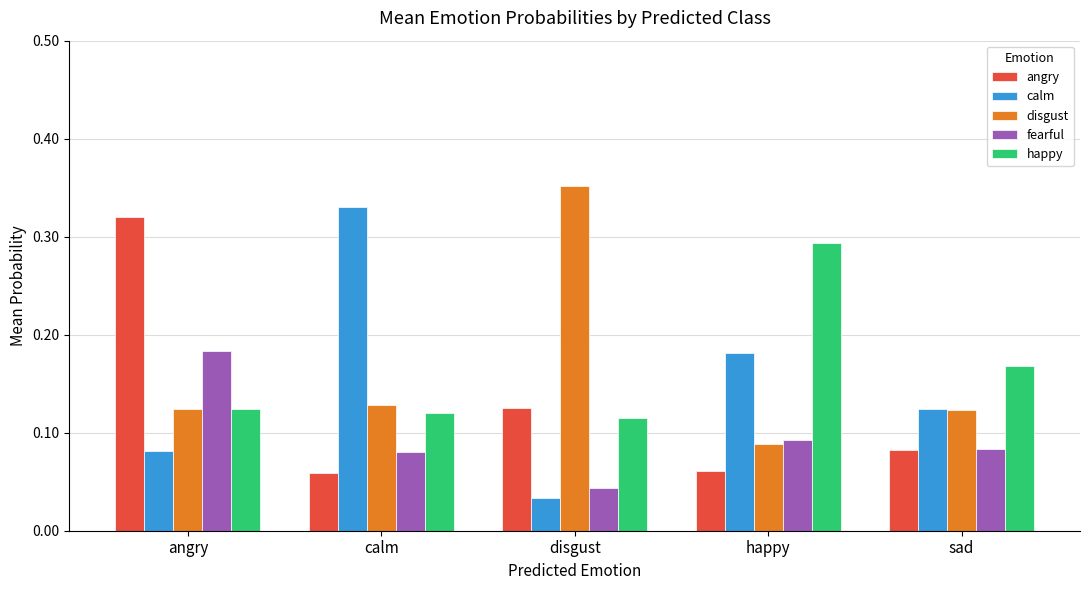

What are all the series names shown in the legend?

angry, calm, disgust, fearful, happy